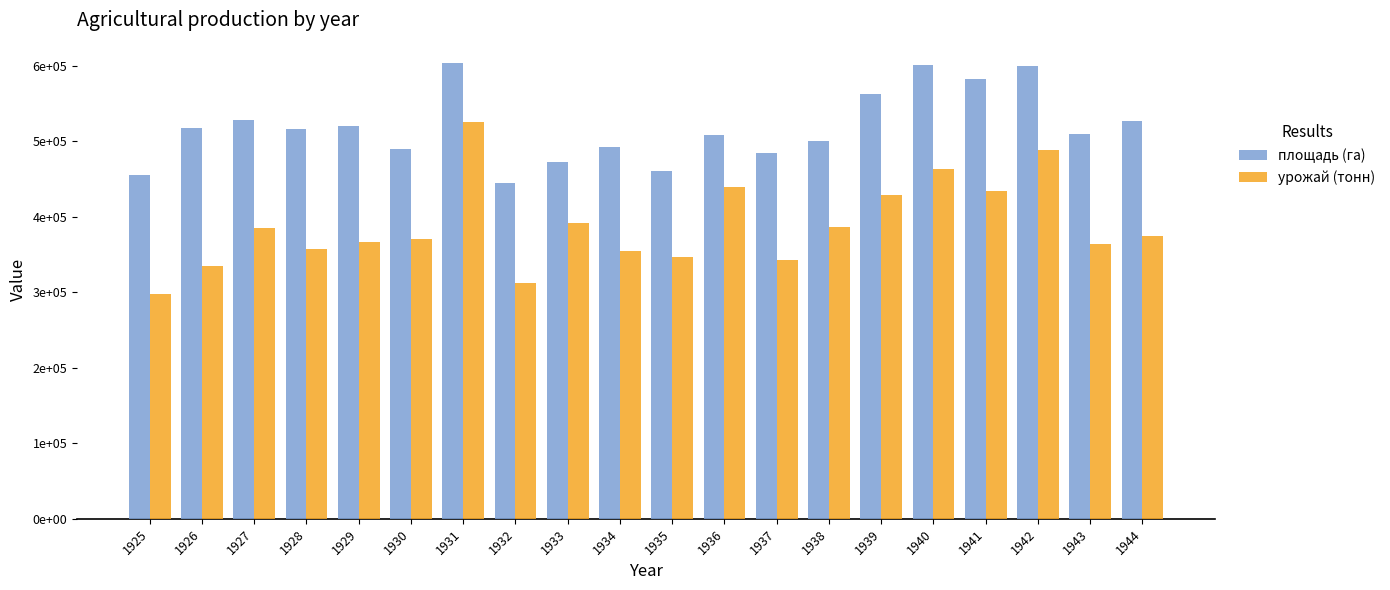

Reading left to right, transcribe all the data shown in this chart.

площадь (га): 1925=455050	1926=517987	1927=528022	1928=516475	1929=520771	1930=489772	1931=604224	1932=444708	1933=472327	1934=492900	1935=460162	1936=508410	1937=484207	1938=500790	1939=563371	1940=600645	1941=582759	1942=600161	1943=509574	1944=527223
урожай (тонн): 1925=298131	1926=334365	1927=384768	1928=356951	1929=366744	1930=370394	1931=525071	1932=312532	1933=392249	1934=354324	1935=346630	1936=439464	1937=342259	1938=386349	1939=428784	1940=463908	1941=434293	1942=489144	1943=364294	1944=374421